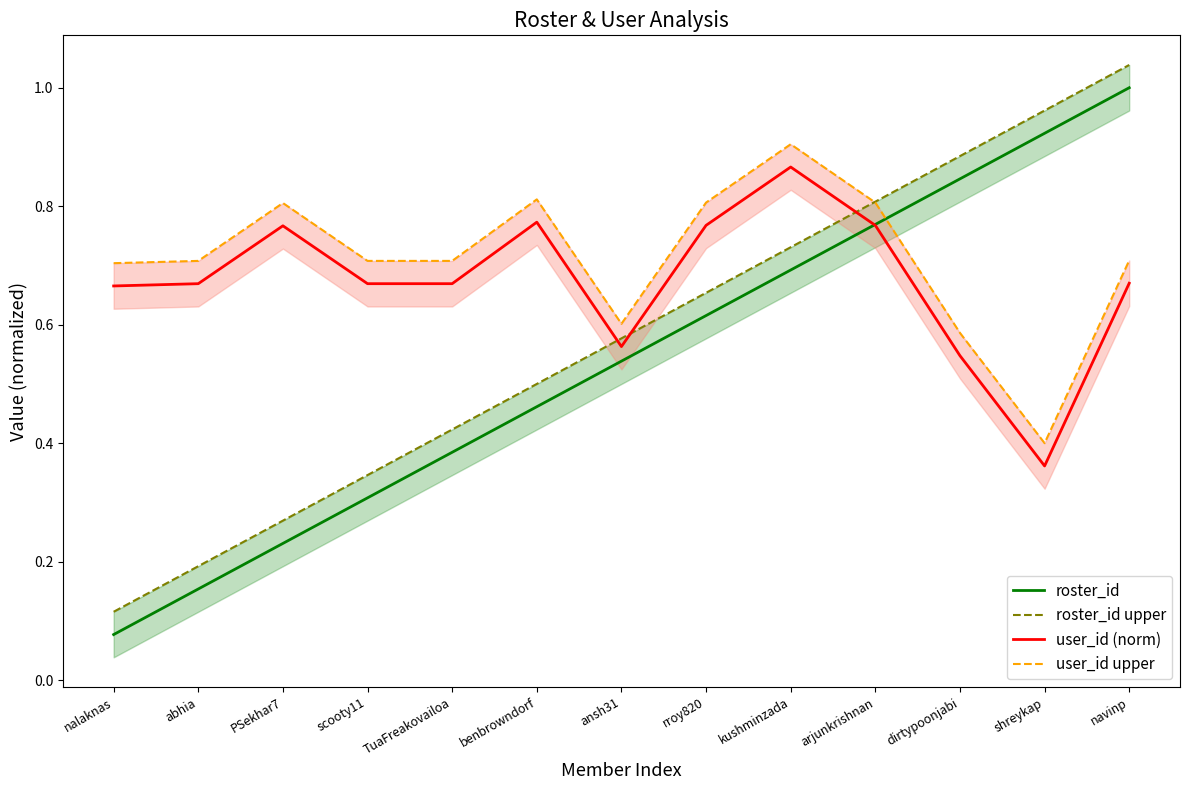

True or false: roster_id upper has more than 0 interior local peaks.

False